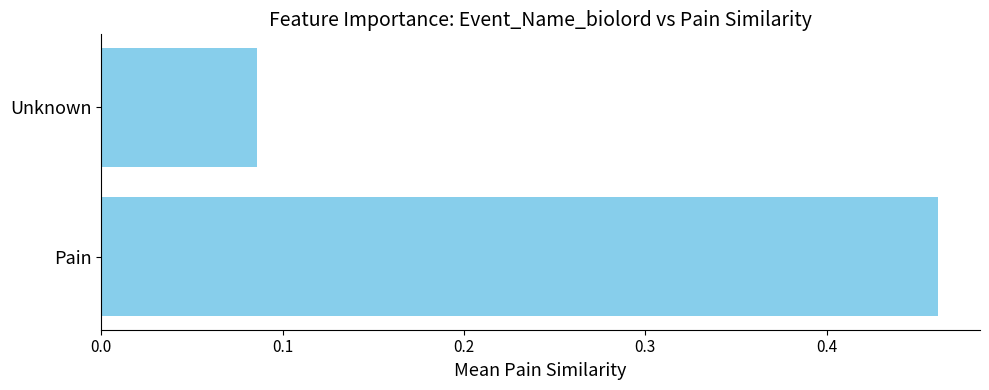

What is the difference between the values at Pain and Unknown?

0.4